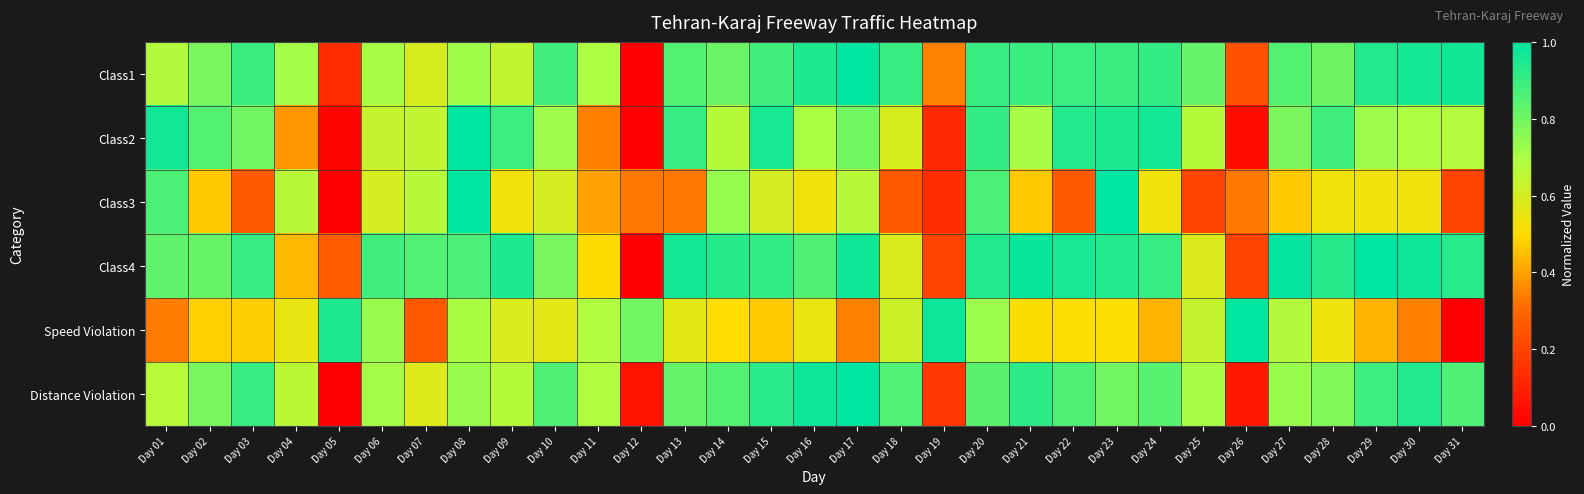

Reading left to right, extract all data points from this chart.

Class1: Day 01=0.7	Day 02=0.8	Day 03=0.9	Day 04=0.7	Day 05=0.1	Day 06=0.7	Day 07=0.6	Day 08=0.7	Day 09=0.6	Day 10=0.9	Day 11=0.7	Day 12=0.0	Day 13=0.9	Day 14=0.8	Day 15=0.9	Day 16=0.9	Day 17=1.0	Day 18=0.9	Day 19=0.3	Day 20=0.9	Day 21=0.9	Day 22=0.9	Day 23=0.9	Day 24=0.9	Day 25=0.8	Day 26=0.2	Day 27=0.9	Day 28=0.8	Day 29=0.9	Day 30=1.0	Day 31=1.0
Class2: Day 01=1.0	Day 02=0.9	Day 03=0.8	Day 04=0.4	Day 05=0.0	Day 06=0.6	Day 07=0.6	Day 08=1.0	Day 09=0.9	Day 10=0.7	Day 11=0.3	Day 12=0.0	Day 13=0.9	Day 14=0.7	Day 15=1.0	Day 16=0.7	Day 17=0.8	Day 18=0.6	Day 19=0.1	Day 20=0.9	Day 21=0.7	Day 22=0.9	Day 23=0.9	Day 24=1.0	Day 25=0.7	Day 26=0.0	Day 27=0.8	Day 28=0.9	Day 29=0.7	Day 30=0.7	Day 31=0.7
Class3: Day 01=0.9	Day 02=0.5	Day 03=0.3	Day 04=0.7	Day 05=0.0	Day 06=0.6	Day 07=0.7	Day 08=1.0	Day 09=0.5	Day 10=0.6	Day 11=0.4	Day 12=0.3	Day 13=0.3	Day 14=0.7	Day 15=0.6	Day 16=0.5	Day 17=0.7	Day 18=0.3	Day 19=0.1	Day 20=0.9	Day 21=0.5	Day 22=0.3	Day 23=1.0	Day 24=0.5	Day 25=0.2	Day 26=0.3	Day 27=0.5	Day 28=0.5	Day 29=0.5	Day 30=0.5	Day 31=0.2
Class4: Day 01=0.8	Day 02=0.8	Day 03=0.9	Day 04=0.4	Day 05=0.3	Day 06=0.9	Day 07=0.9	Day 08=0.9	Day 09=0.9	Day 10=0.8	Day 11=0.5	Day 12=0.0	Day 13=1.0	Day 14=0.9	Day 15=0.9	Day 16=0.9	Day 17=1.0	Day 18=0.6	Day 19=0.2	Day 20=0.9	Day 21=1.0	Day 22=1.0	Day 23=0.9	Day 24=0.9	Day 25=0.6	Day 26=0.2	Day 27=1.0	Day 28=0.9	Day 29=1.0	Day 30=1.0	Day 31=0.9
Speed Violation: Day 01=0.3	Day 02=0.5	Day 03=0.5	Day 04=0.6	Day 05=0.9	Day 06=0.7	Day 07=0.3	Day 08=0.7	Day 09=0.6	Day 10=0.6	Day 11=0.7	Day 12=0.8	Day 13=0.6	Day 14=0.5	Day 15=0.5	Day 16=0.6	Day 17=0.3	Day 18=0.6	Day 19=1.0	Day 20=0.7	Day 21=0.5	Day 22=0.5	Day 23=0.5	Day 24=0.4	Day 25=0.6	Day 26=1.0	Day 27=0.7	Day 28=0.5	Day 29=0.4	Day 30=0.3	Day 31=0.0
Distance Violation: Day 01=0.7	Day 02=0.8	Day 03=0.9	Day 04=0.7	Day 05=0.0	Day 06=0.7	Day 07=0.6	Day 08=0.7	Day 09=0.7	Day 10=0.9	Day 11=0.7	Day 12=0.1	Day 13=0.8	Day 14=0.9	Day 15=0.9	Day 16=1.0	Day 17=1.0	Day 18=0.9	Day 19=0.2	Day 20=0.8	Day 21=0.9	Day 22=0.9	Day 23=0.8	Day 24=0.8	Day 25=0.7	Day 26=0.1	Day 27=0.7	Day 28=0.8	Day 29=0.9	Day 30=0.9	Day 31=0.9